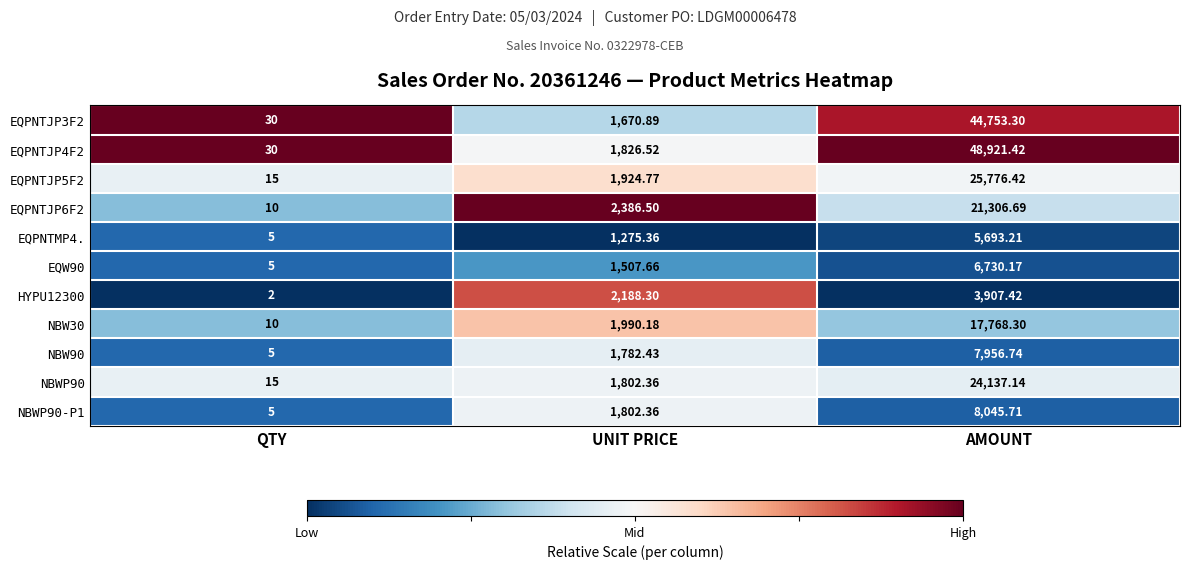

Which series has the largest range (max minus min)?

EQPNTJP4F2